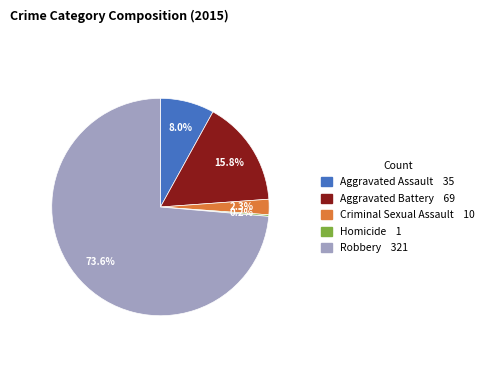

What is the ratio of the value at Criminal Sexual Assault to the value at Aggravated Assault?

0.3